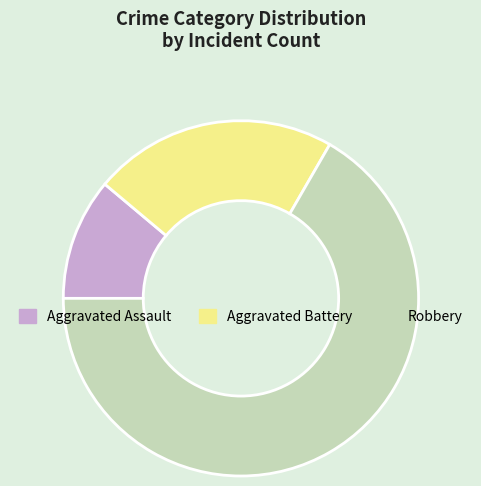

Is it true that Aggravated Battery is 17% of the pie?

False